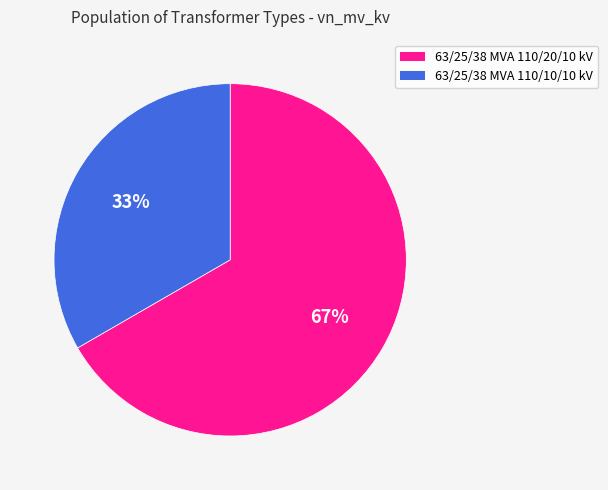

Is there a majority slice in this chart?

Yes